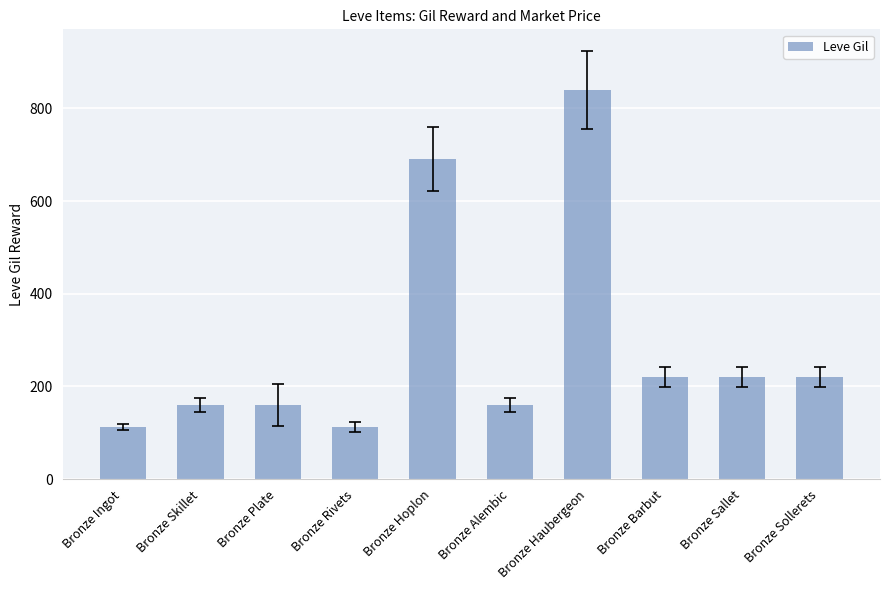

How many data points does each series have?

10